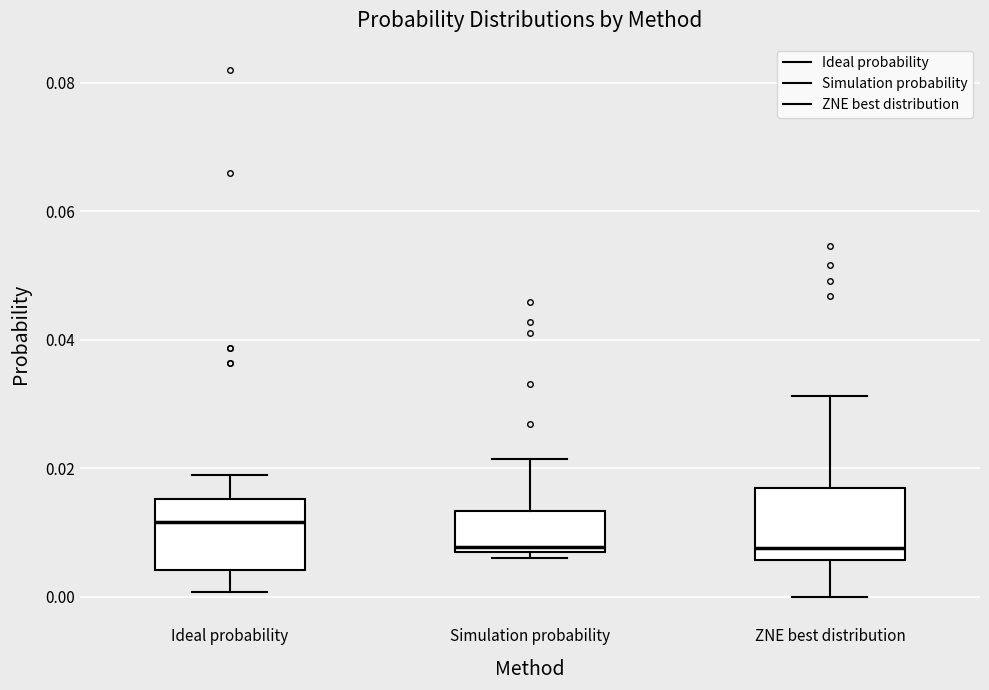

Where is the lower edge of the box for Simulation probability on the y-axis? The values are not printed on the chart, so give them approximately, as read against the axis.

0.006